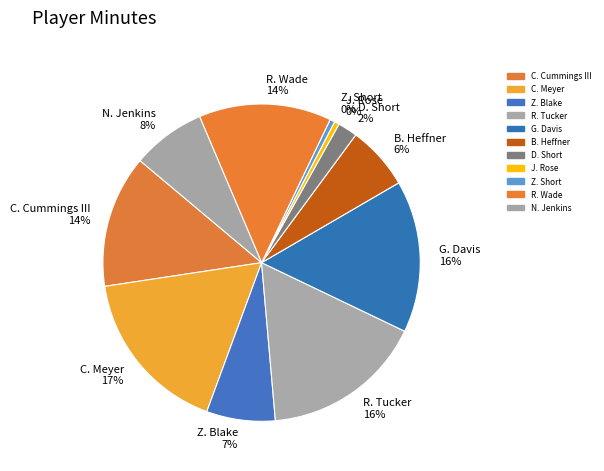

How many slices are in this pie chart?

11